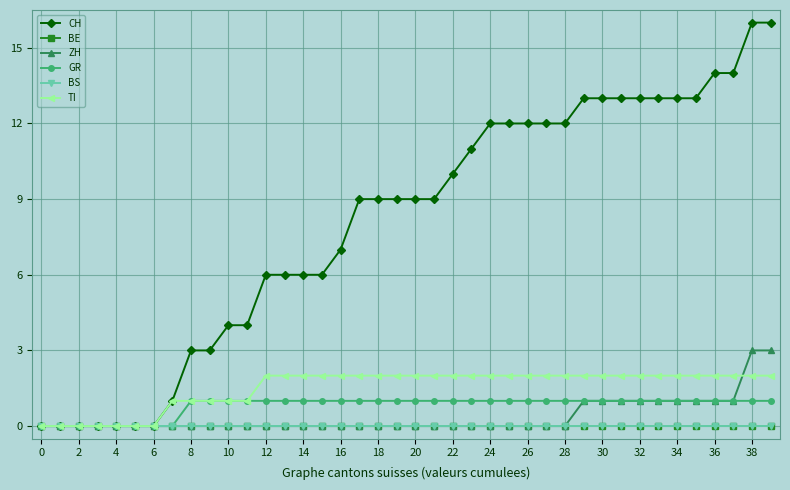

Is this an area chart (filled region under the line)?

No